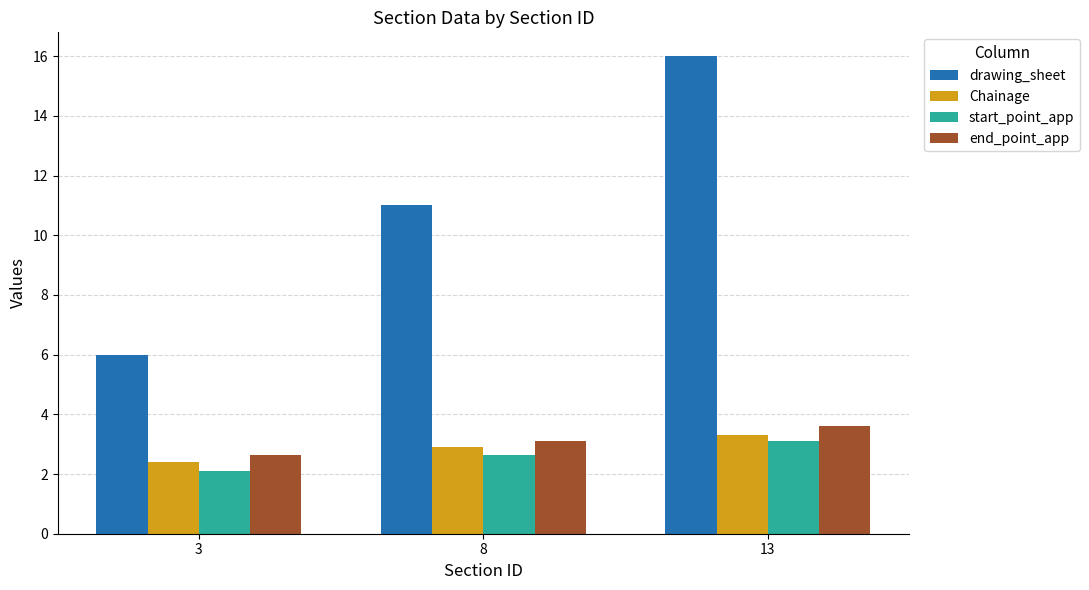

At which category is the sum across all series the highest?

13